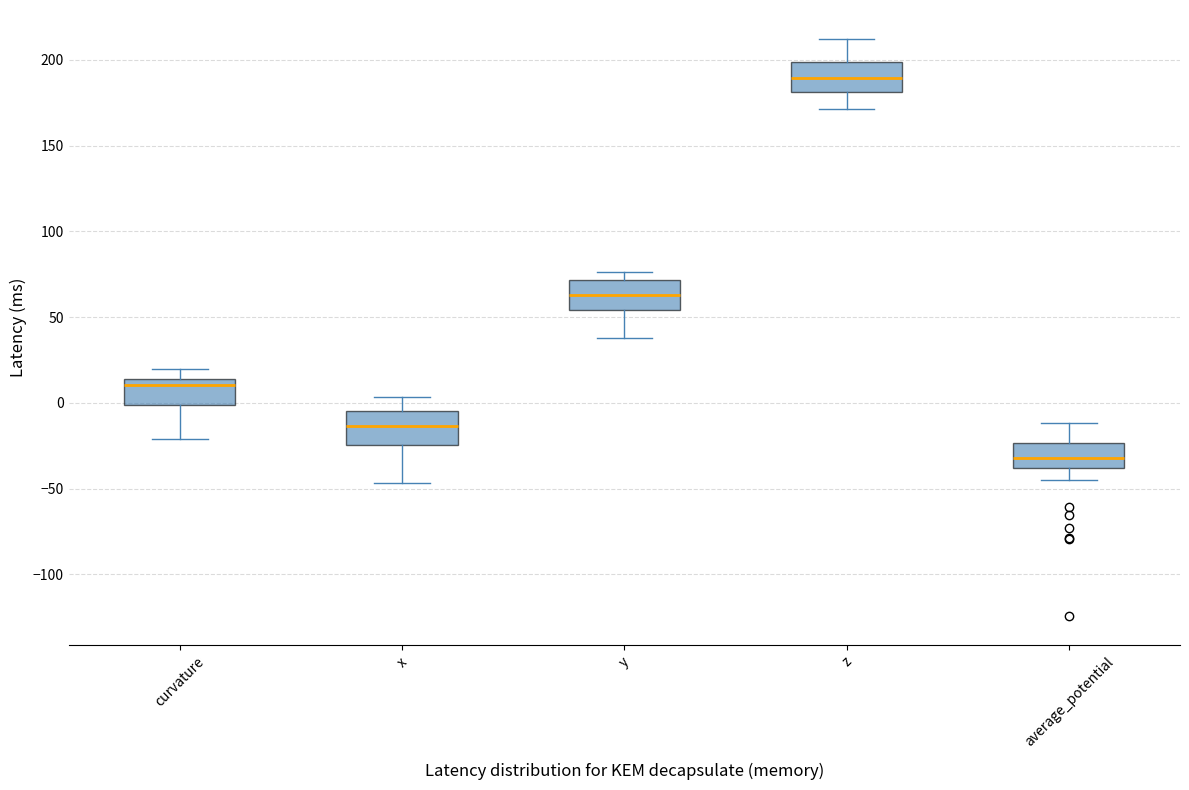

Where does the upper whisker of the box for x end on the y-axis? The values are not printed on the chart, so give them approximately, as read against the axis.

5